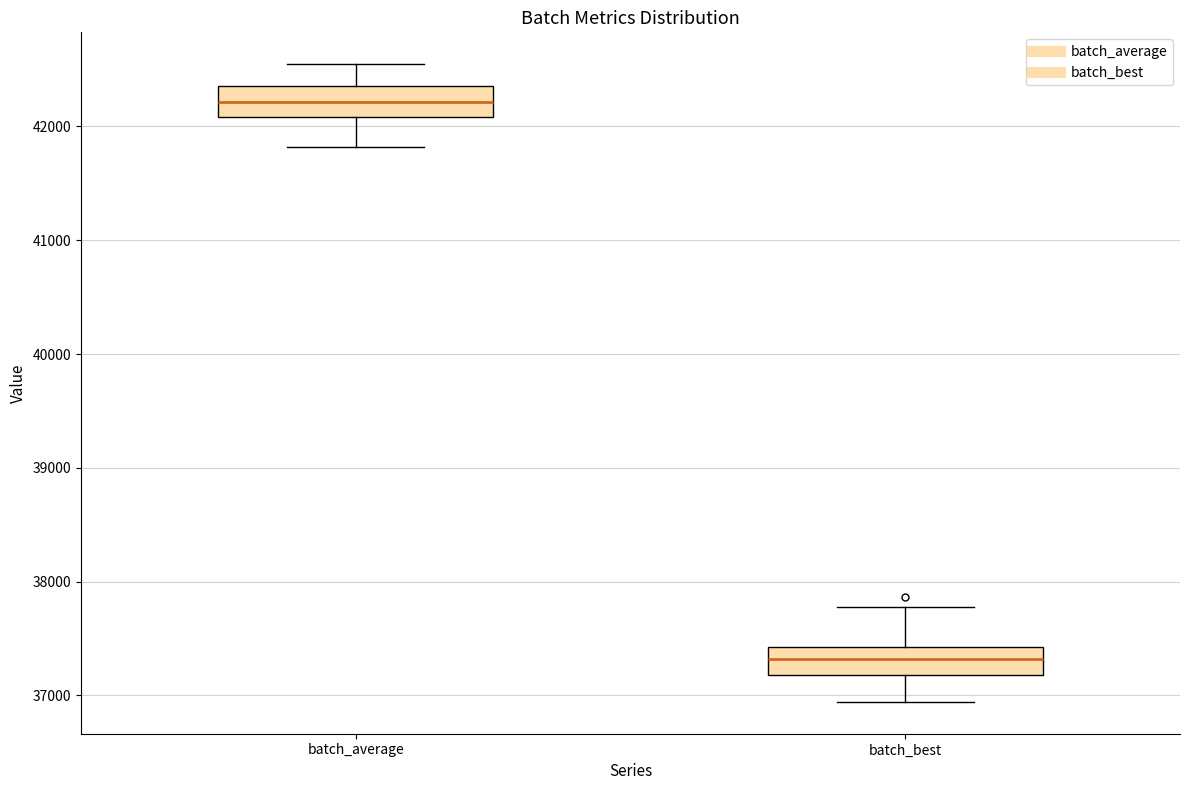

Which box's median line is the lowest?

batch_best